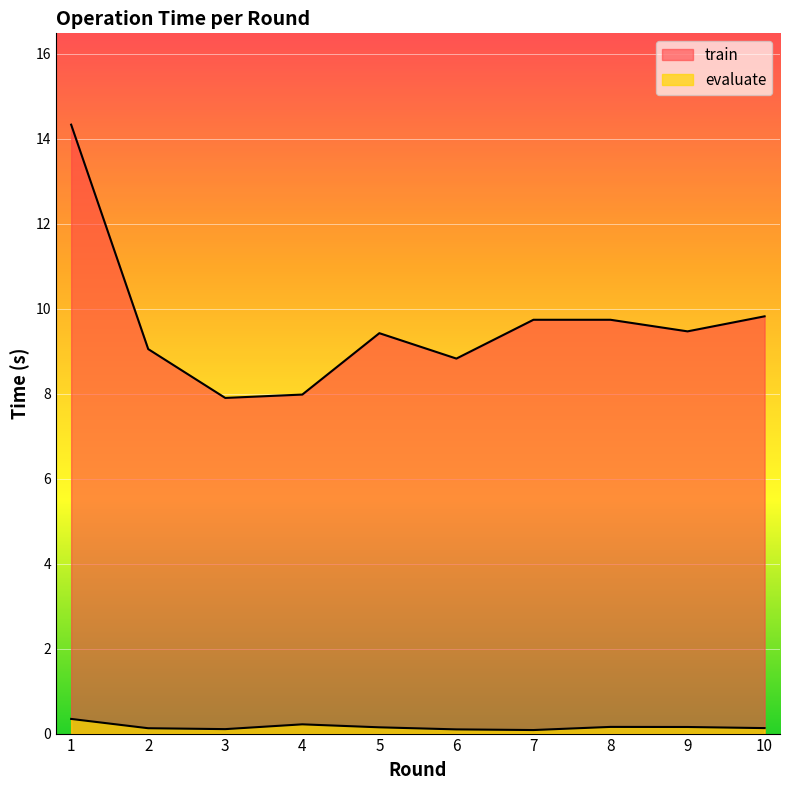

What is the value of the evaluate point at the 8th from the left?

0.2